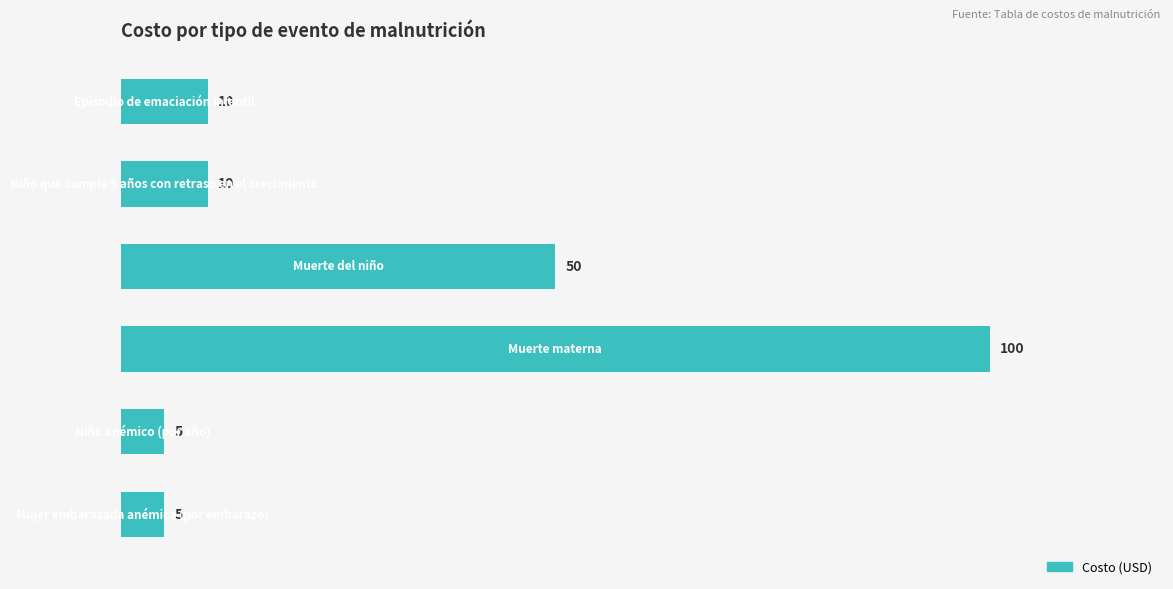

What is the value of the 5th bar from the top?

5